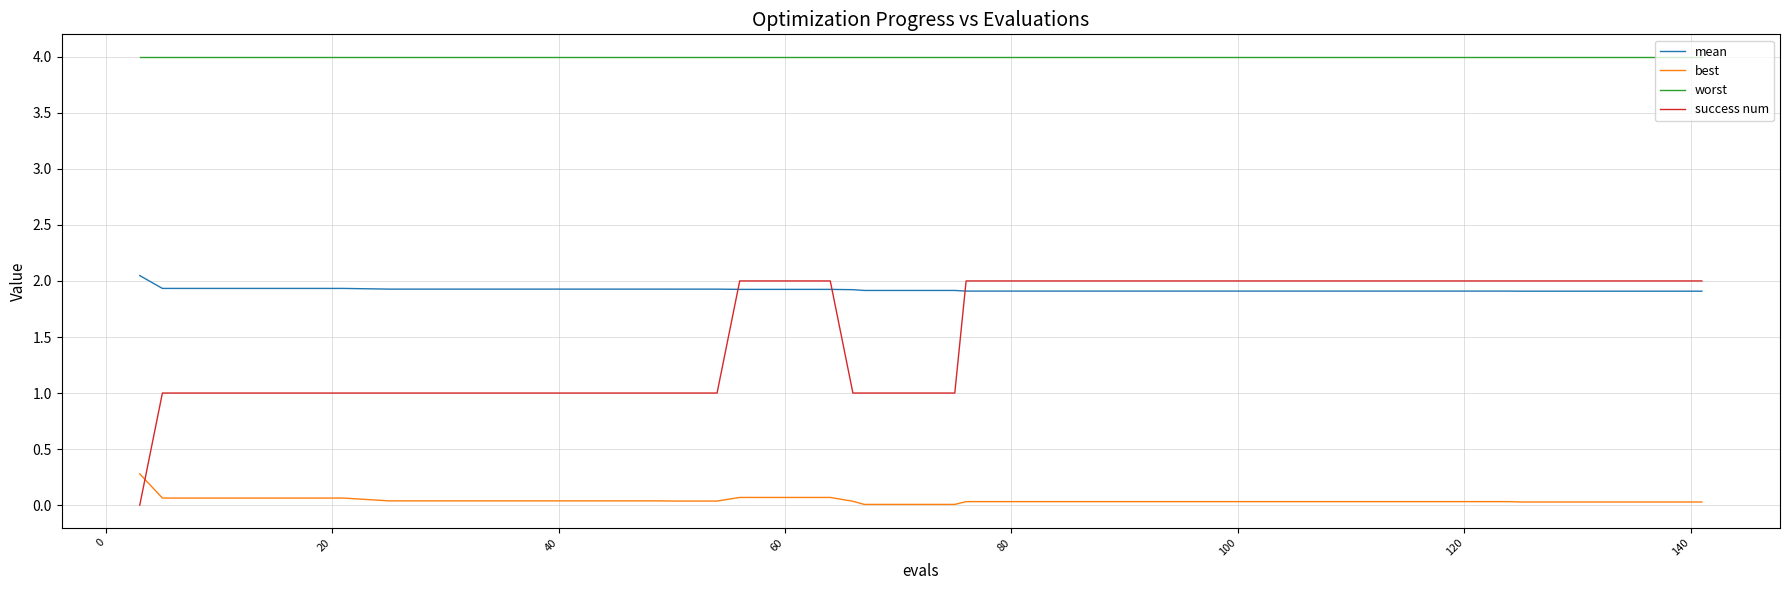

Which series has the largest total across all categories?

worst